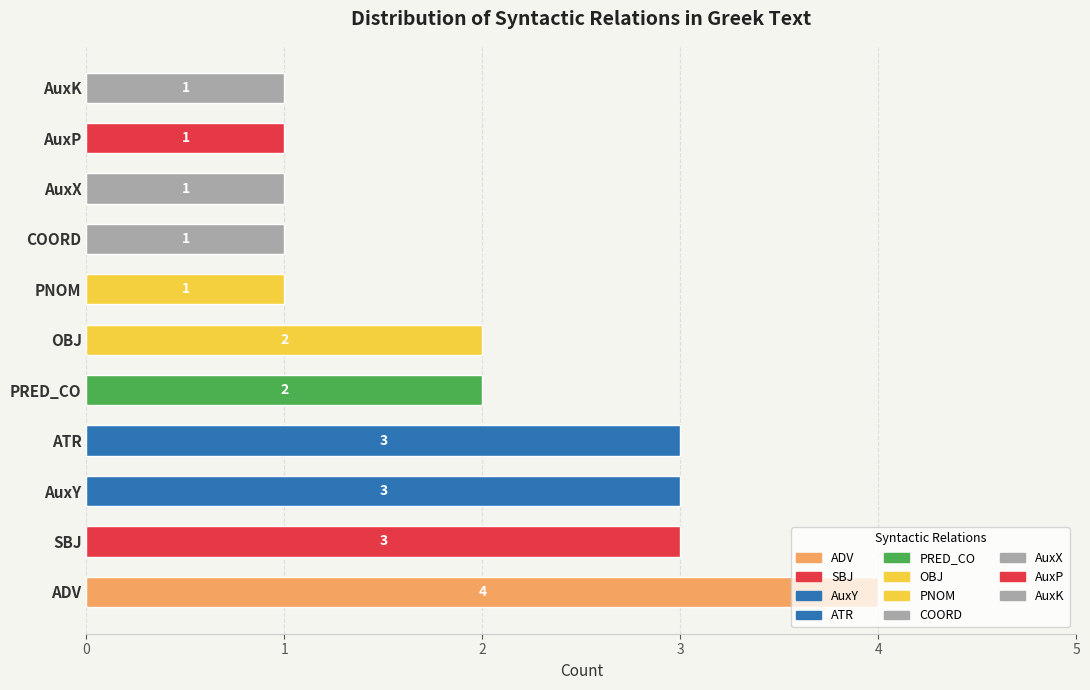

What is the maximum value shown in the chart?

4